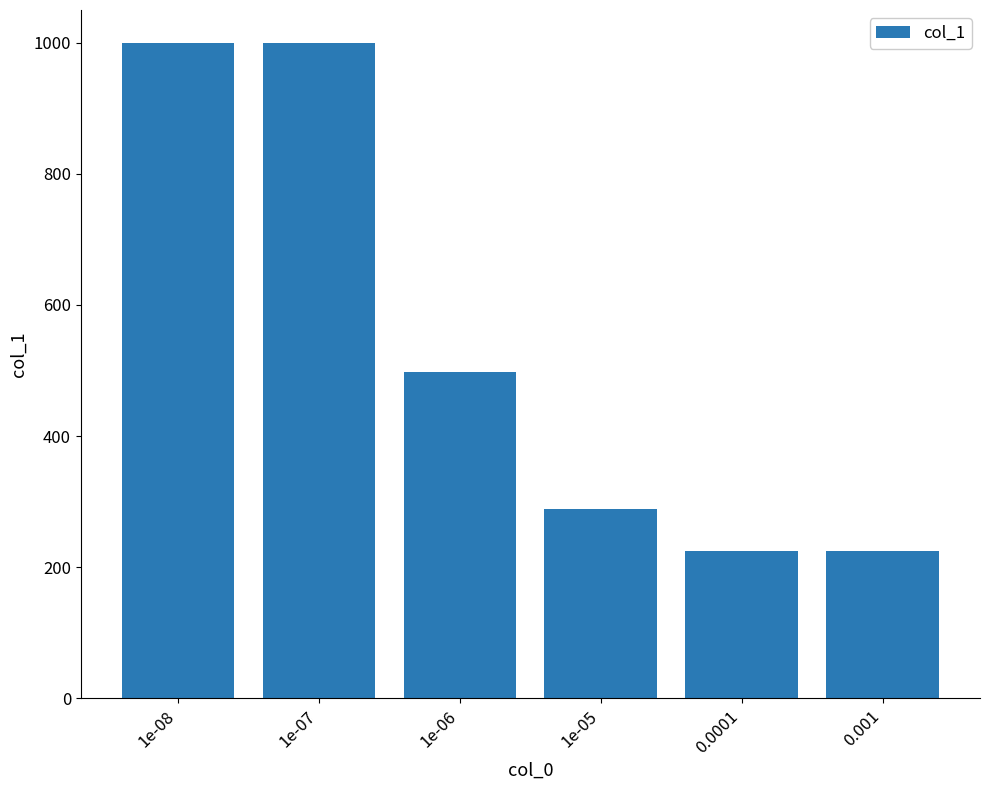

Reading left to right, what are all the values shown in this chart?

1000	1000	497	288	224	224